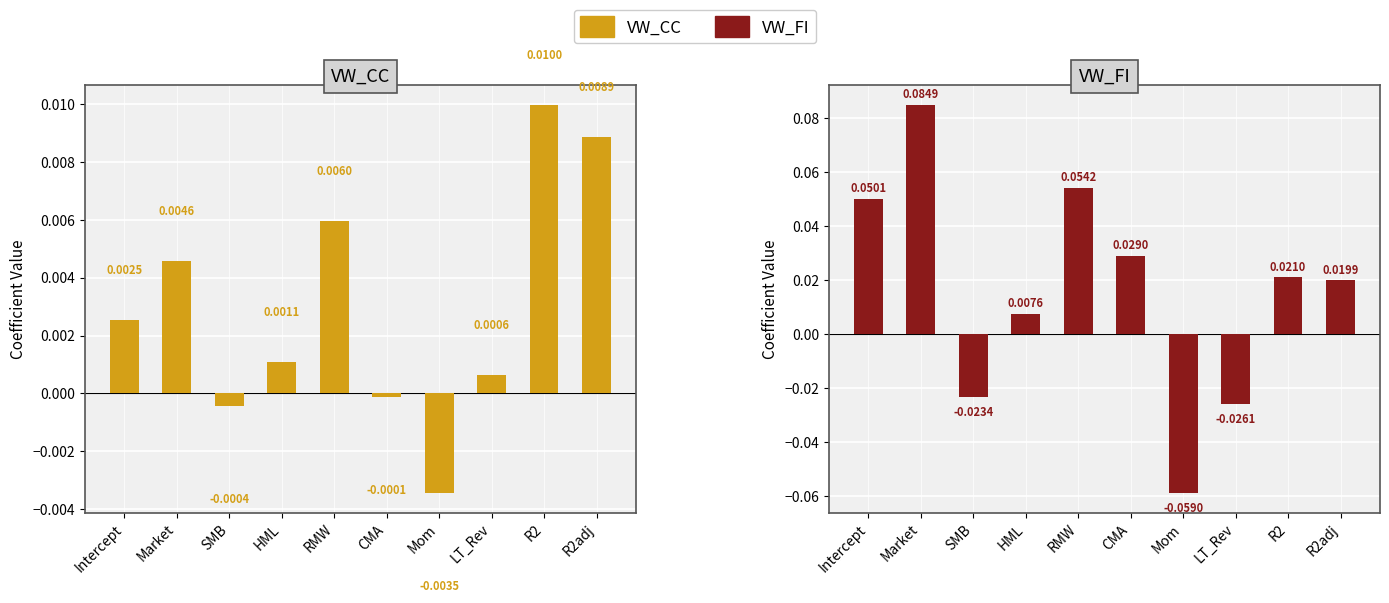

The value of VW_FI at Mom is -0.1. True or false?

True